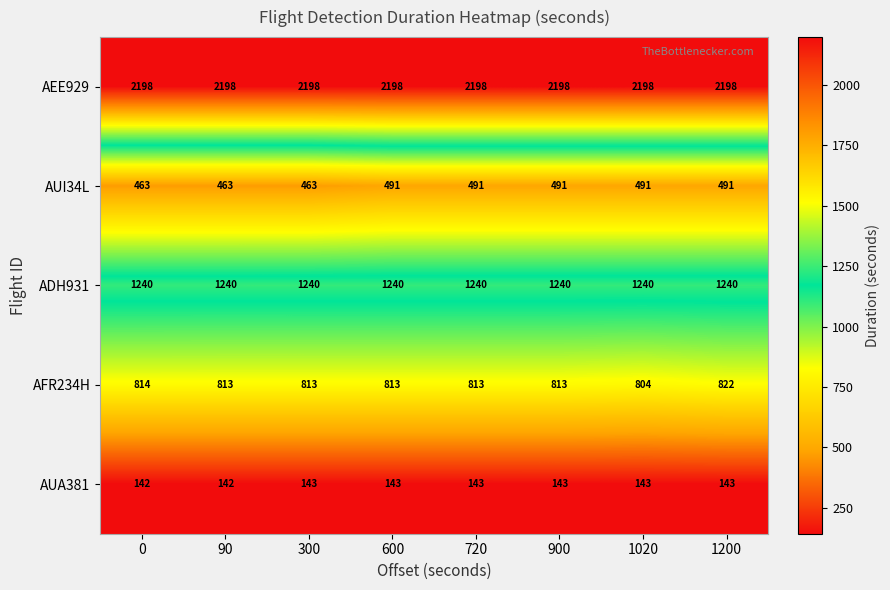

How many AUI34L values are between 463 and 491?

8